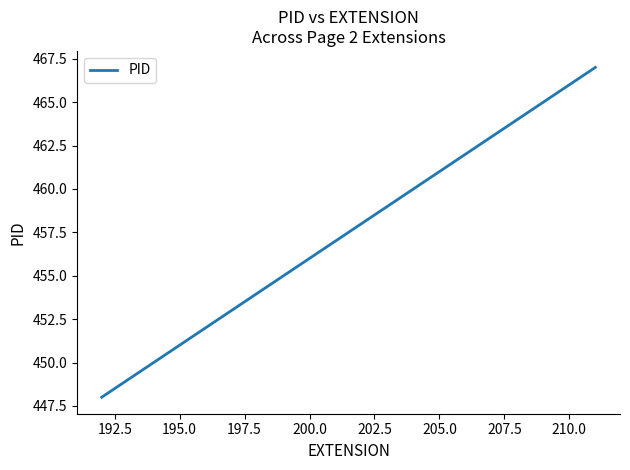

What is the difference between the maximum and minimum values?

19